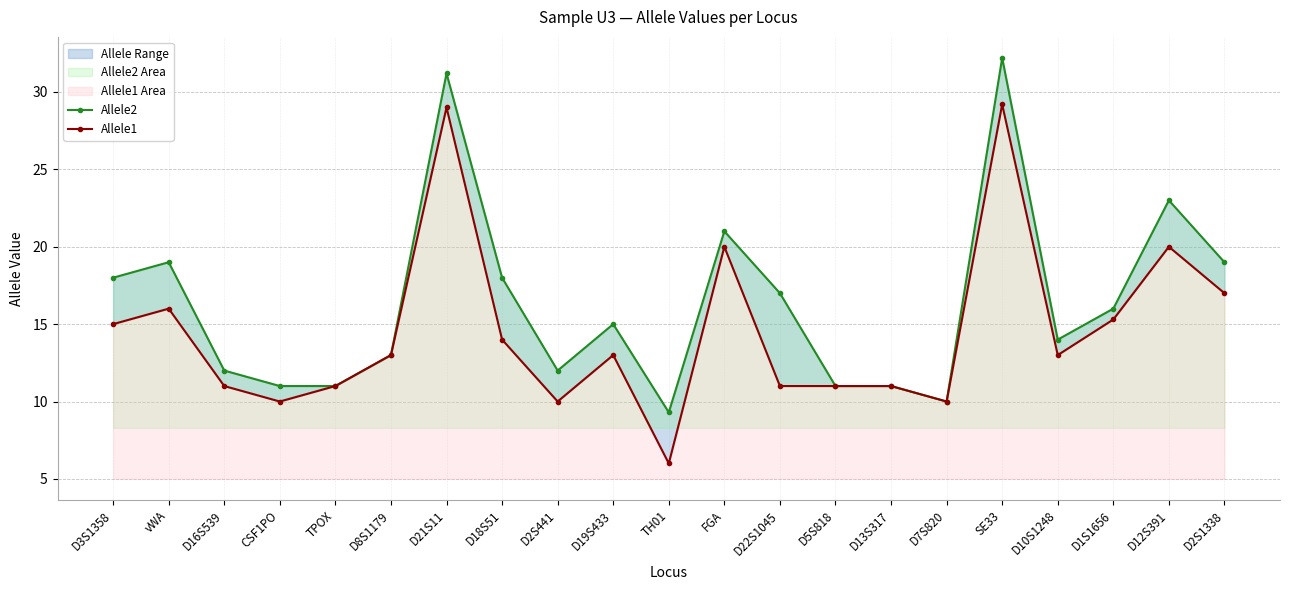

Reading right to left, what are all the values shown in this chart?

Allele2: 19.0	23.0	16.0	14.0	32.2	10.0	11.0	11.0	17.0	21.0	9.3	15.0	12.0	18.0	31.2	13.0	11.0	11.0	12.0	19.0	18.0
Allele1: 17.0	20.0	15.3	13.0	29.2	10.0	11.0	11.0	11.0	20.0	6.0	13.0	10.0	14.0	29.0	13.0	11.0	10.0	11.0	16.0	15.0